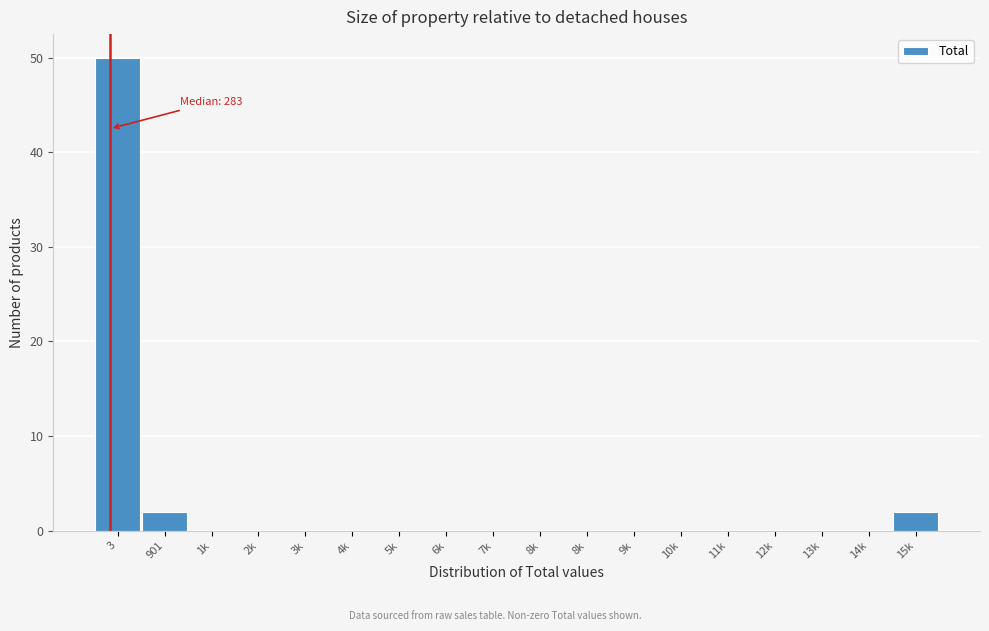

How many data points does each series have?

18